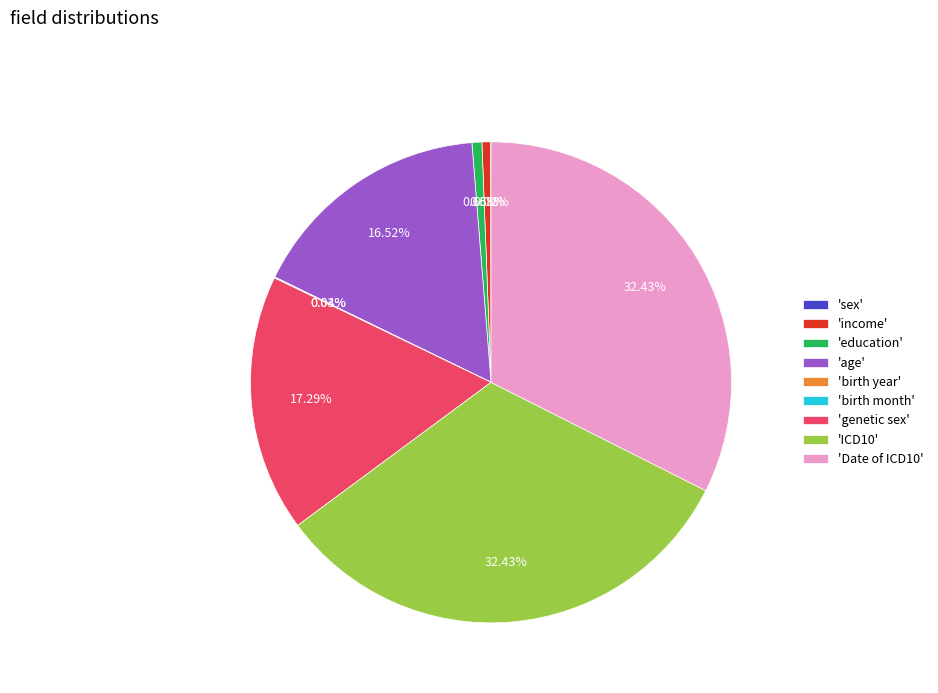

What is the ratio of the value at 'age' to the value at 'ICD10'?

0.5